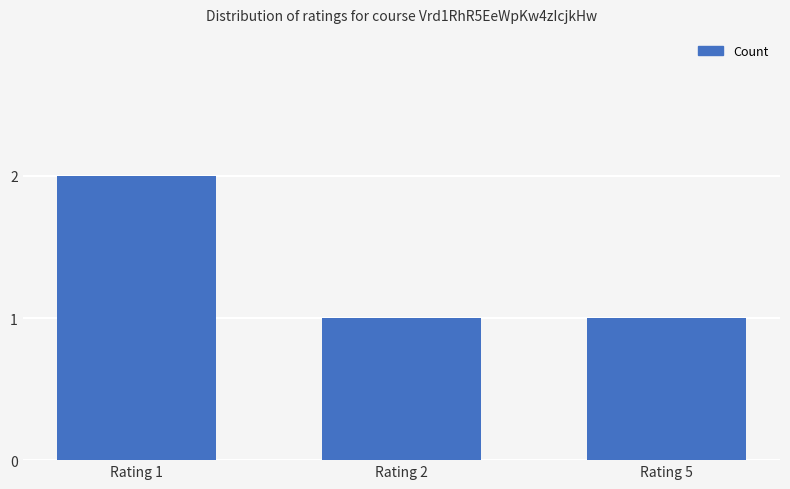

What is the value of the 3rd bar from the left?

1